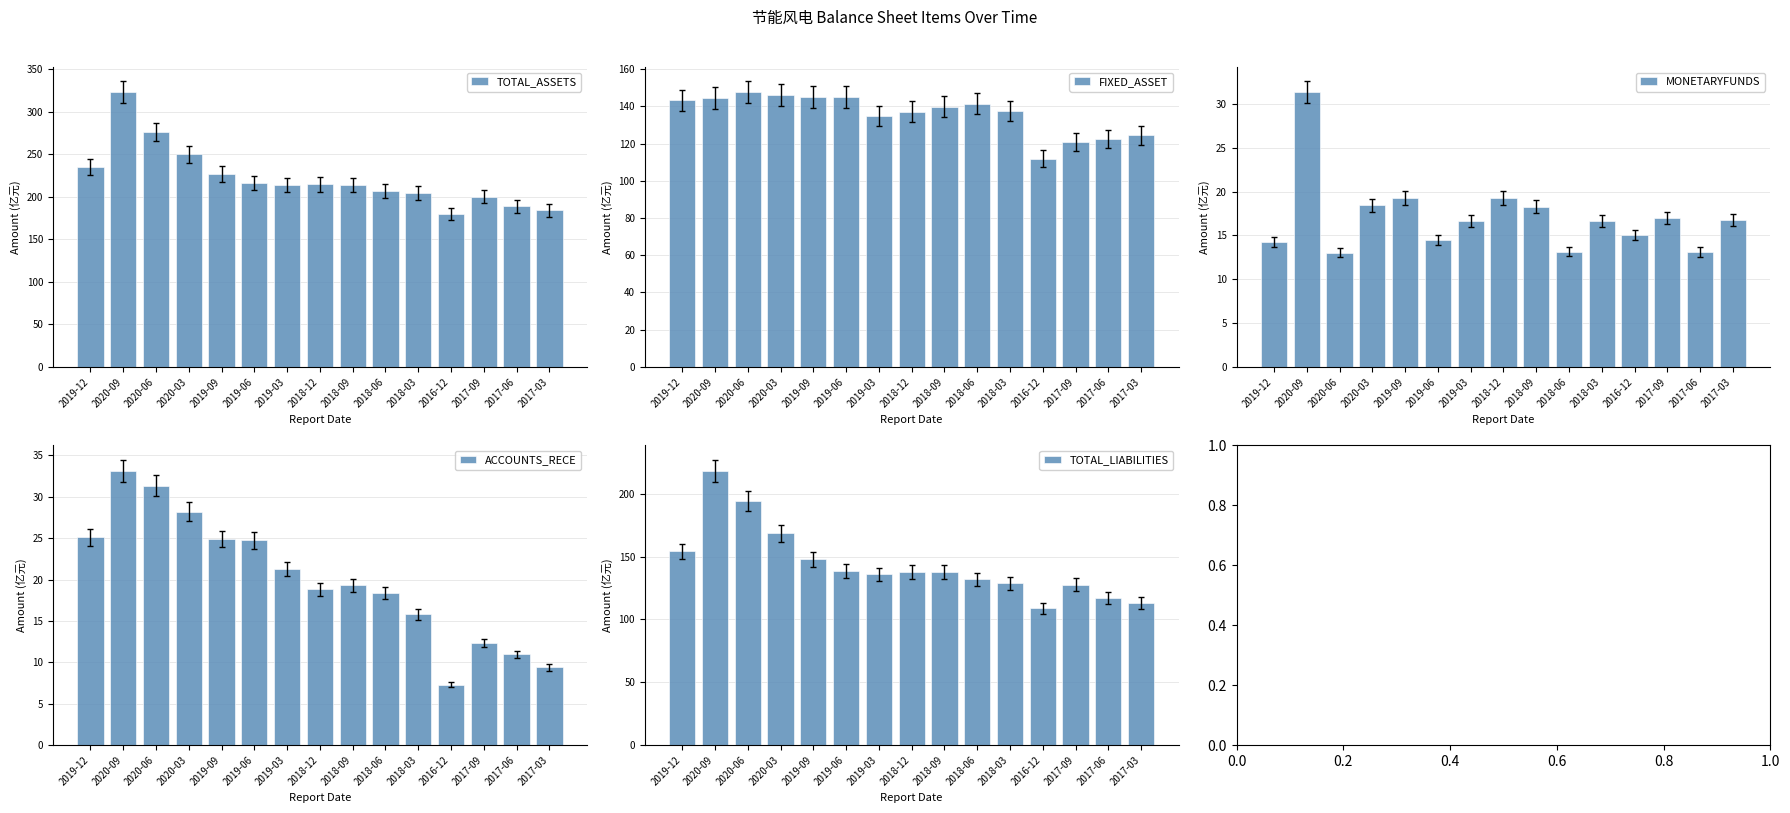

Which series has the largest total across all categories?

TOTAL_ASSETS